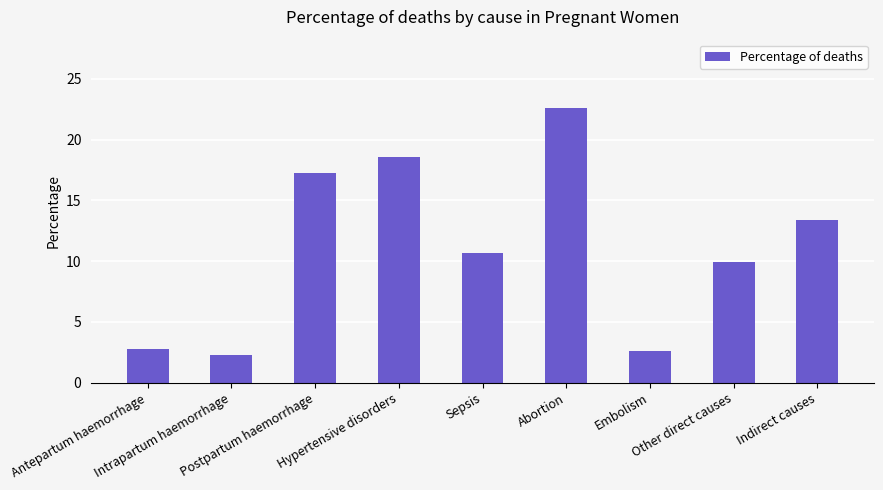

List the labels in order of value, smallest first.

Intrapartum haemorrhage, Embolism, Antepartum haemorrhage, Other direct causes, Sepsis, Indirect causes, Postpartum haemorrhage, Hypertensive disorders, Abortion